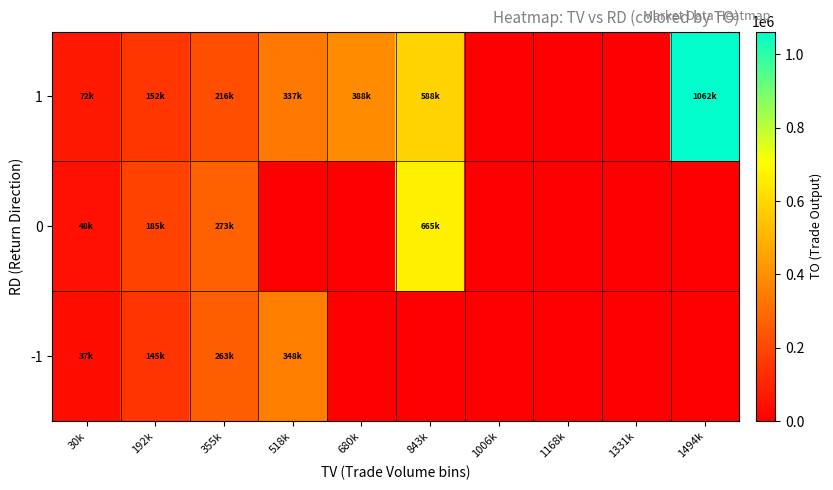

Between 192k and 843k, which is larger?

192k